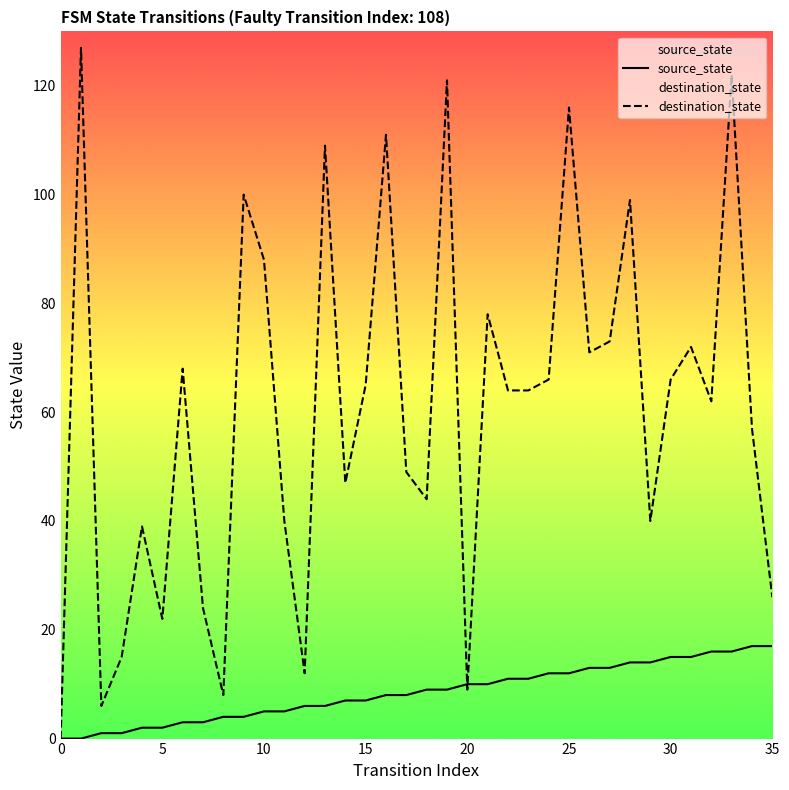

The value of destination_state at 10 is 88. True or false?

True